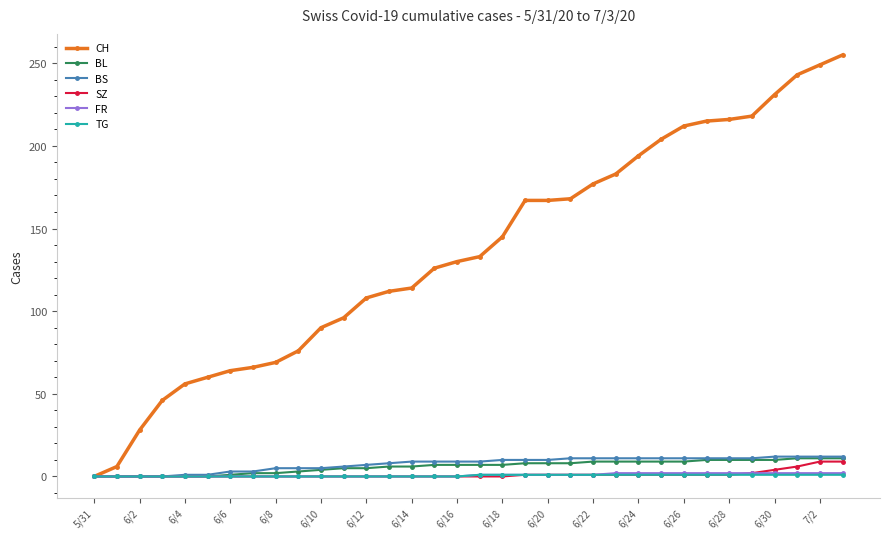

How many positive values does the CH series have?

33